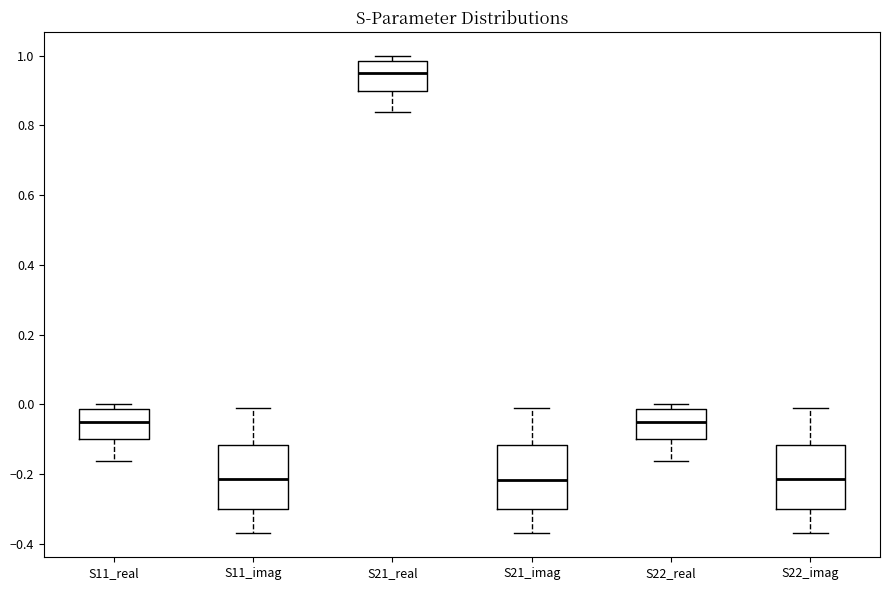

Reading left to right, transcribe this box plot: for each box, give where its median line is, the range the box spans, and where its two whiskers end, as read against the y-axis. The values are not printed on the chart, so give them approximately, as read against the axis.

S11_real: median -0.04, box -0.10 to -0.02, whiskers -0.16 to 0.00
S11_imag: median -0.22, box -0.30 to -0.12, whiskers -0.36 to -0.02
S21_real: median 0.96, box 0.90 to 0.98, whiskers 0.84 to 1.00
S21_imag: median -0.22, box -0.30 to -0.12, whiskers -0.36 to -0.02
S22_real: median -0.04, box -0.10 to -0.02, whiskers -0.16 to 0.00
S22_imag: median -0.22, box -0.30 to -0.12, whiskers -0.36 to -0.02